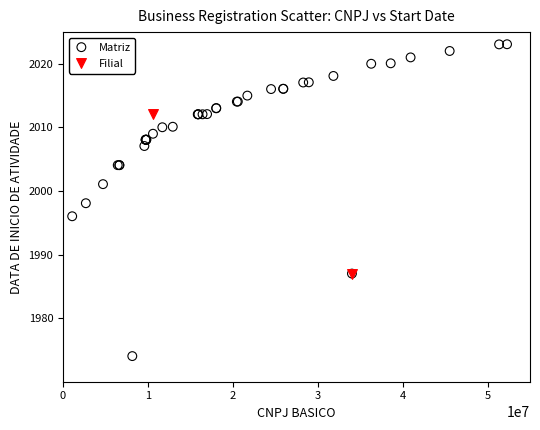

What are all the series names shown in the legend?

Matriz, Filial